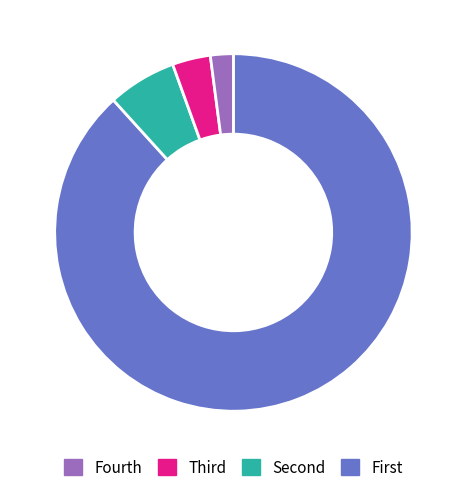

Is there a majority slice in this chart?

Yes